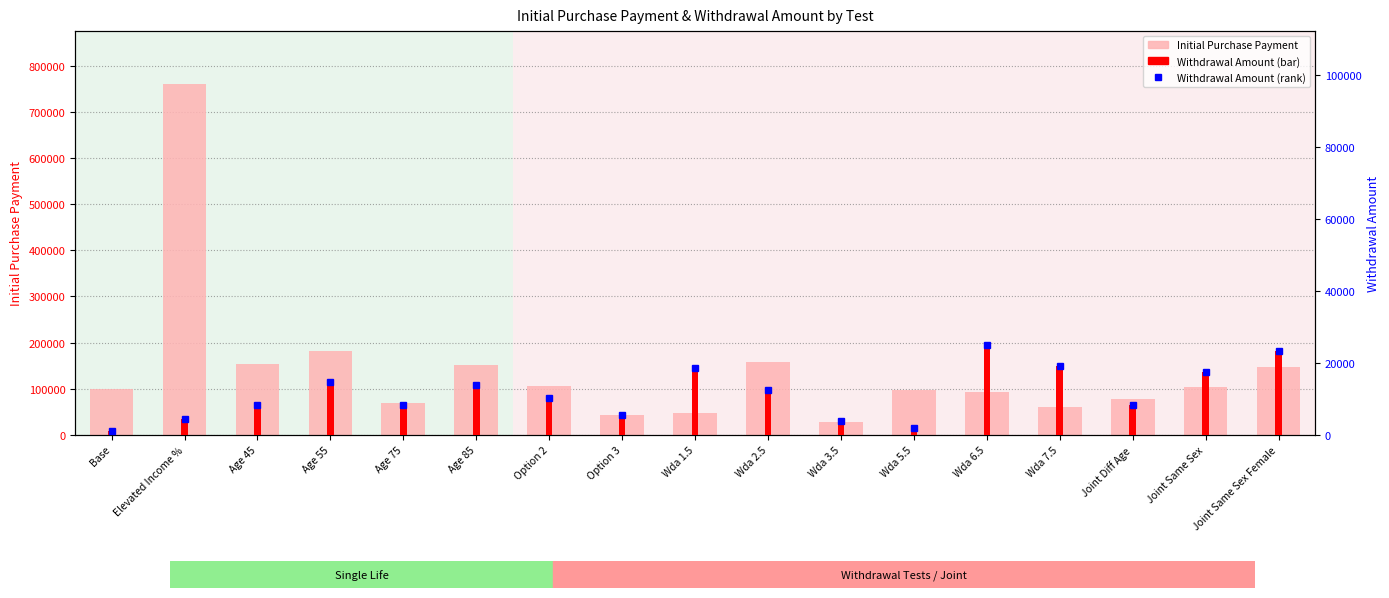

The value of Initial Purchase Payment at Wda 6.5 is 92382.7. True or false?

True